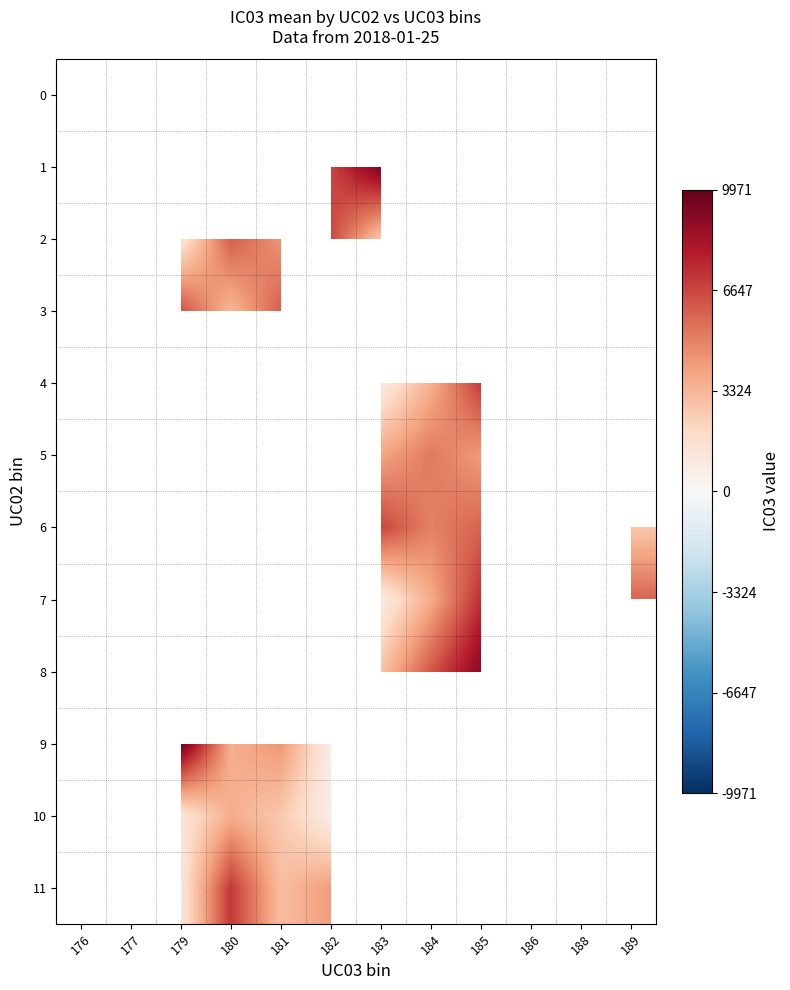

What is the difference between the 9 values at 182 and 179?

9278.0